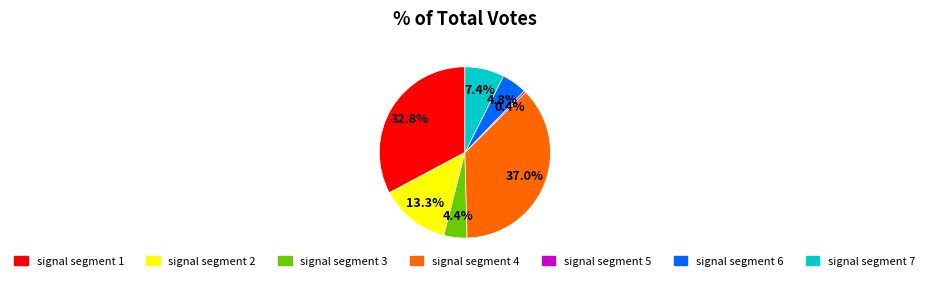

Is there any slice that represents more than half of the pie?

No